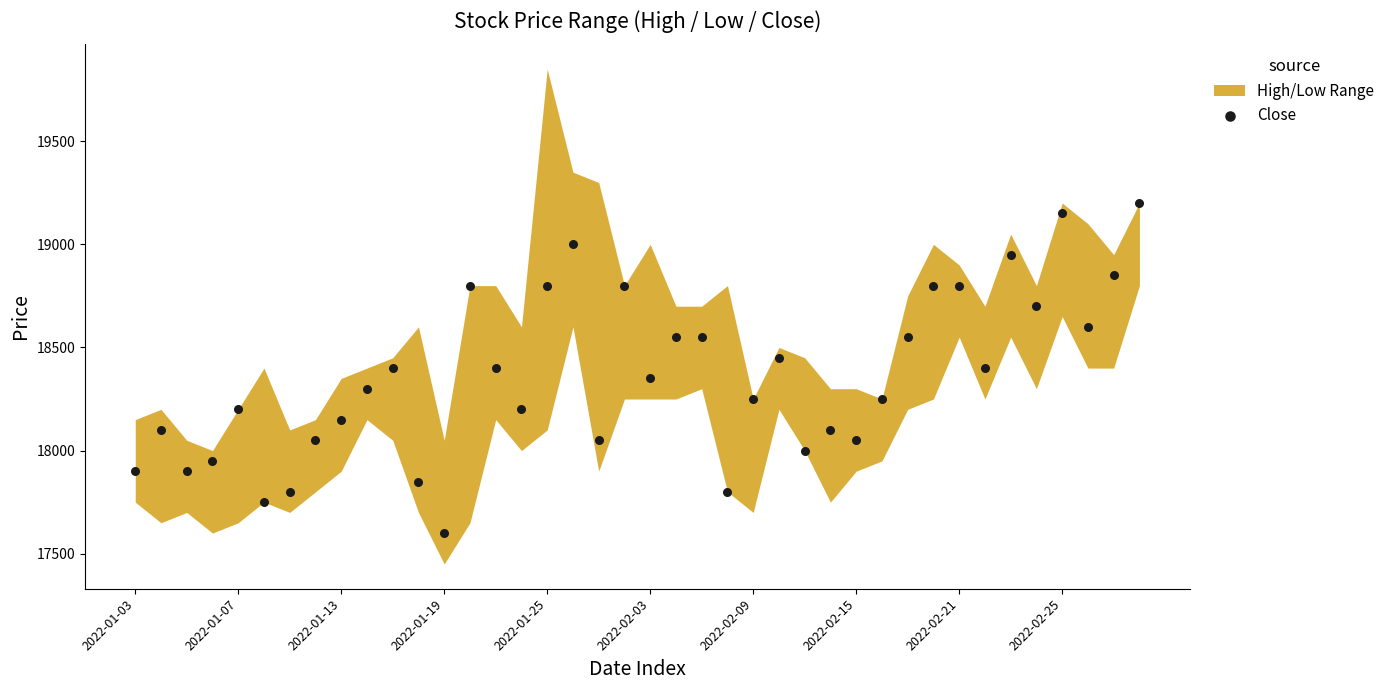

What is the range of Y values (max minus min)?

1600